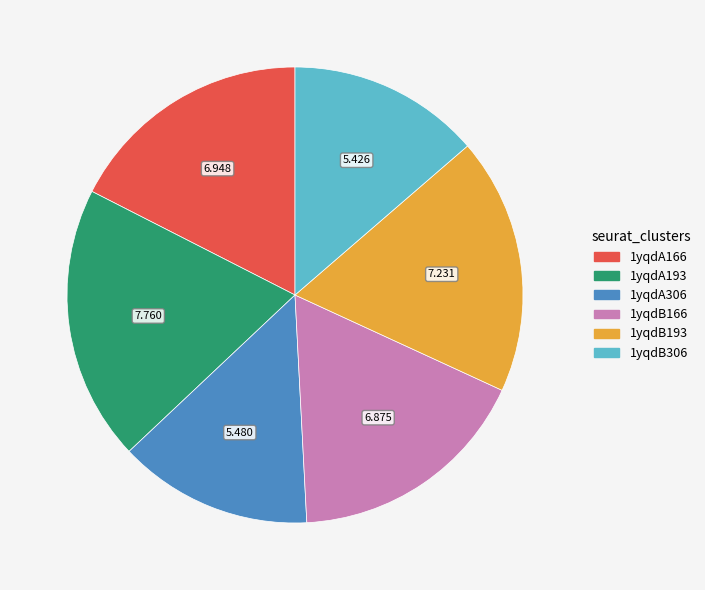

Combined, do 1yqdA166 and 1yqdB166 account for over 50%?

No